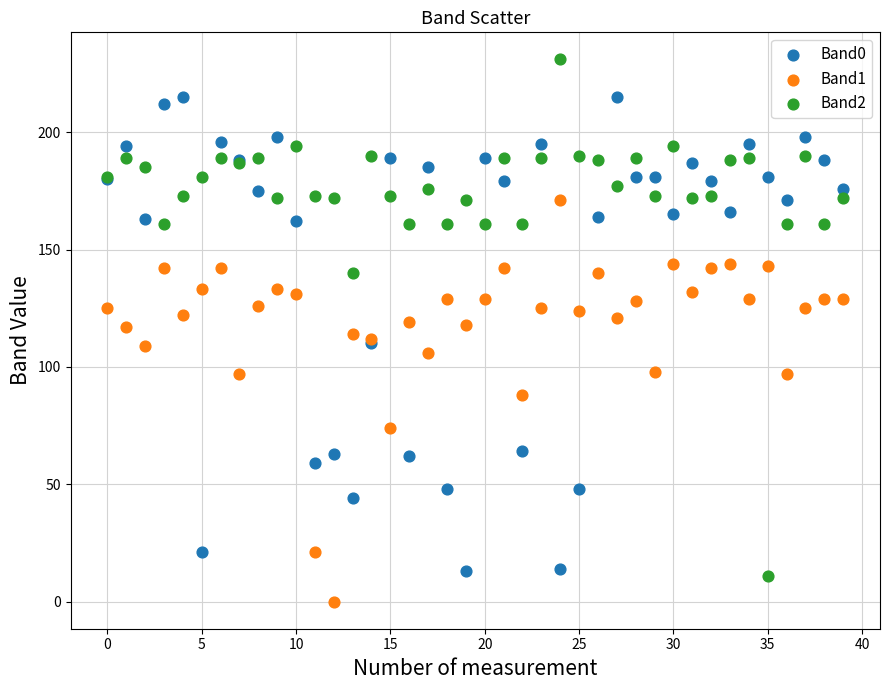

Which series has the largest Y range (max minus min)?

Band2